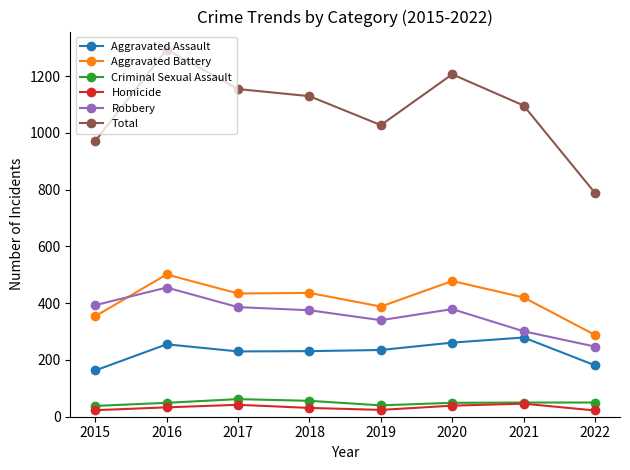

The value of Robbery at 2015 is 393. True or false?

True